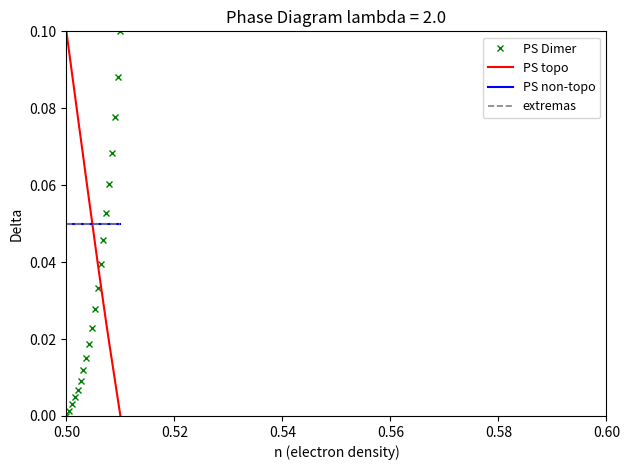

Does the chart have visible grid lines?

No